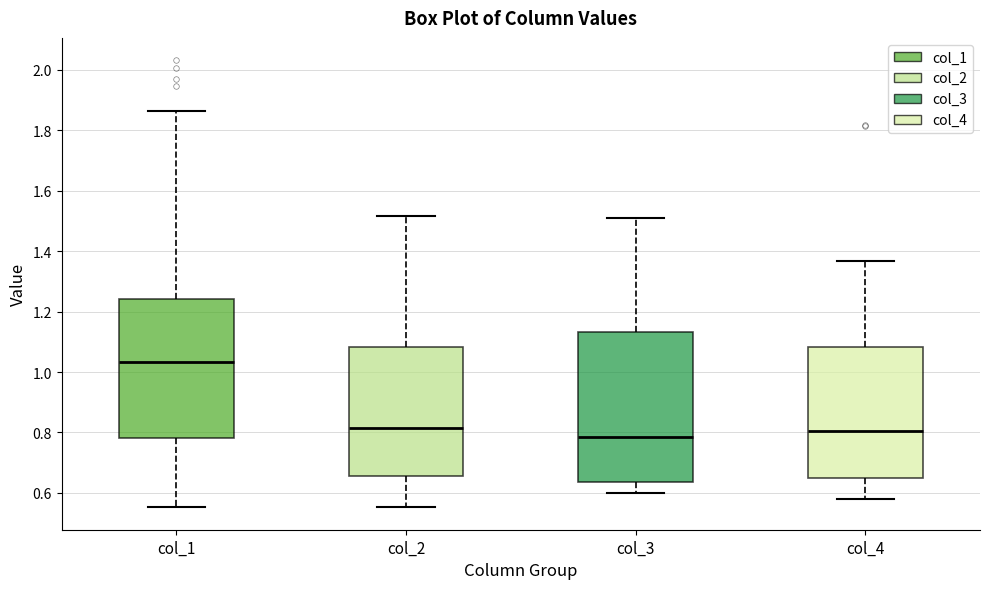

Which box has the lowest median line?

col_3